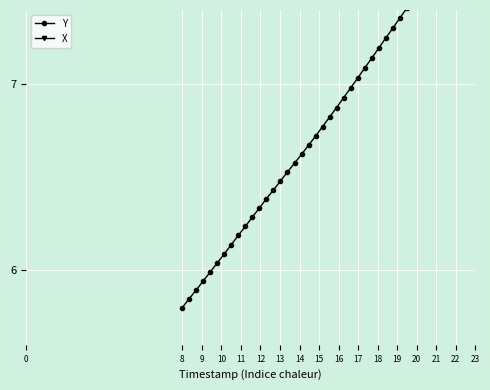

What is the total value across all series at 17?

21.0